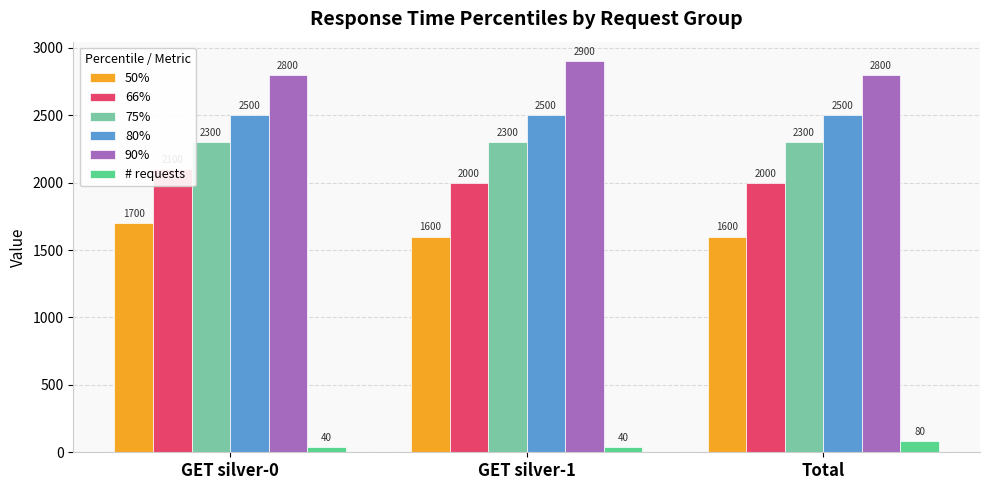

What is the difference between the maximum and second lowest values in the 50% series?

100